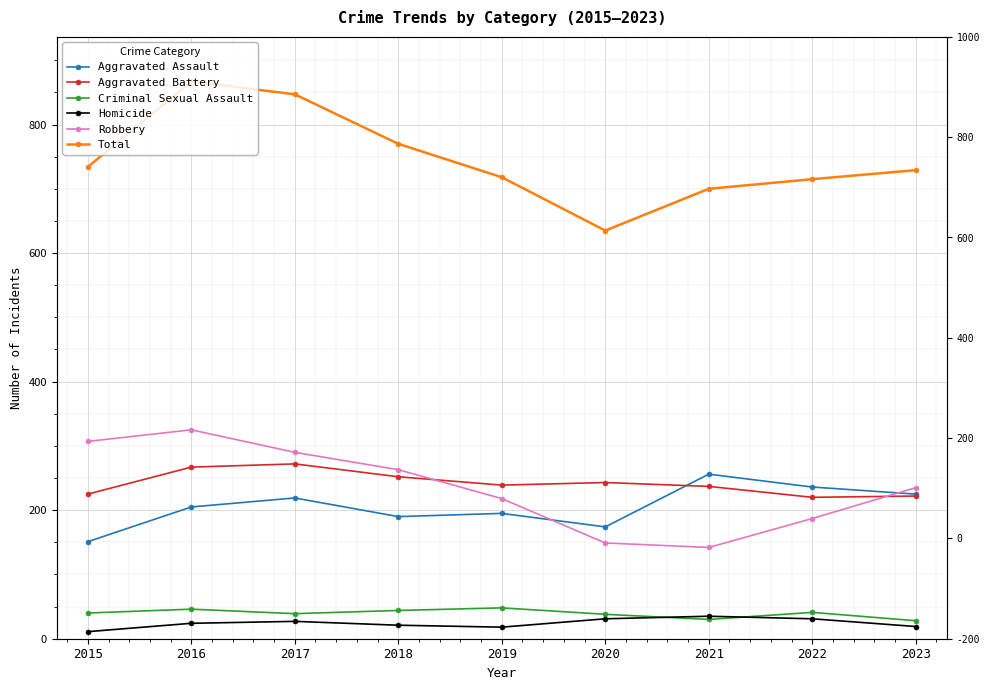

The Total series shows 729 at 2023. True or false?

True